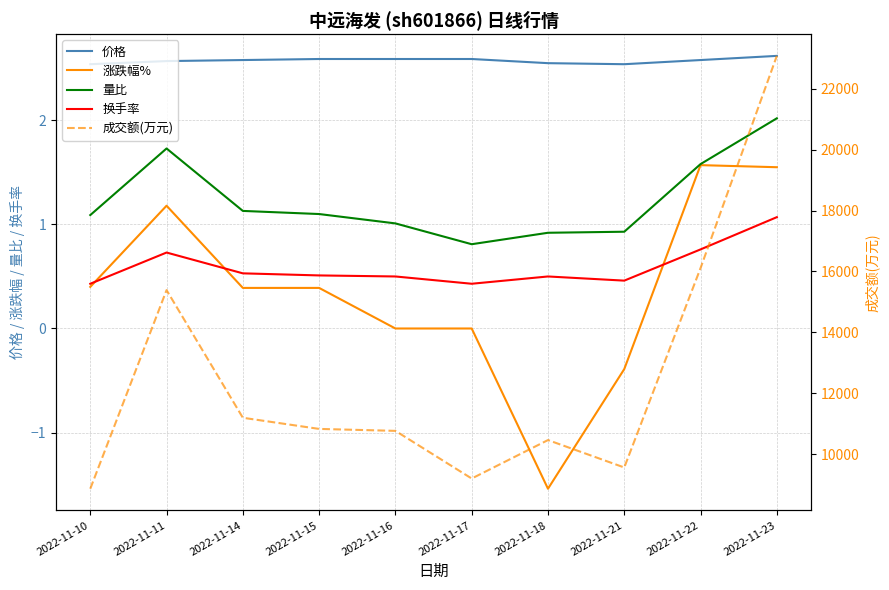

True or false: 价格 and 换手率 cross at least once.

False